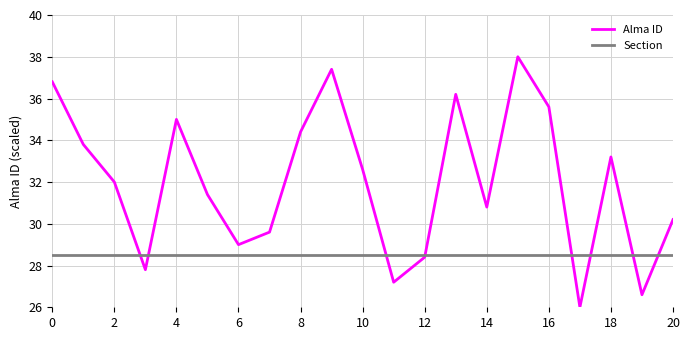

How many interior local valleys does the Alma ID series have?

6